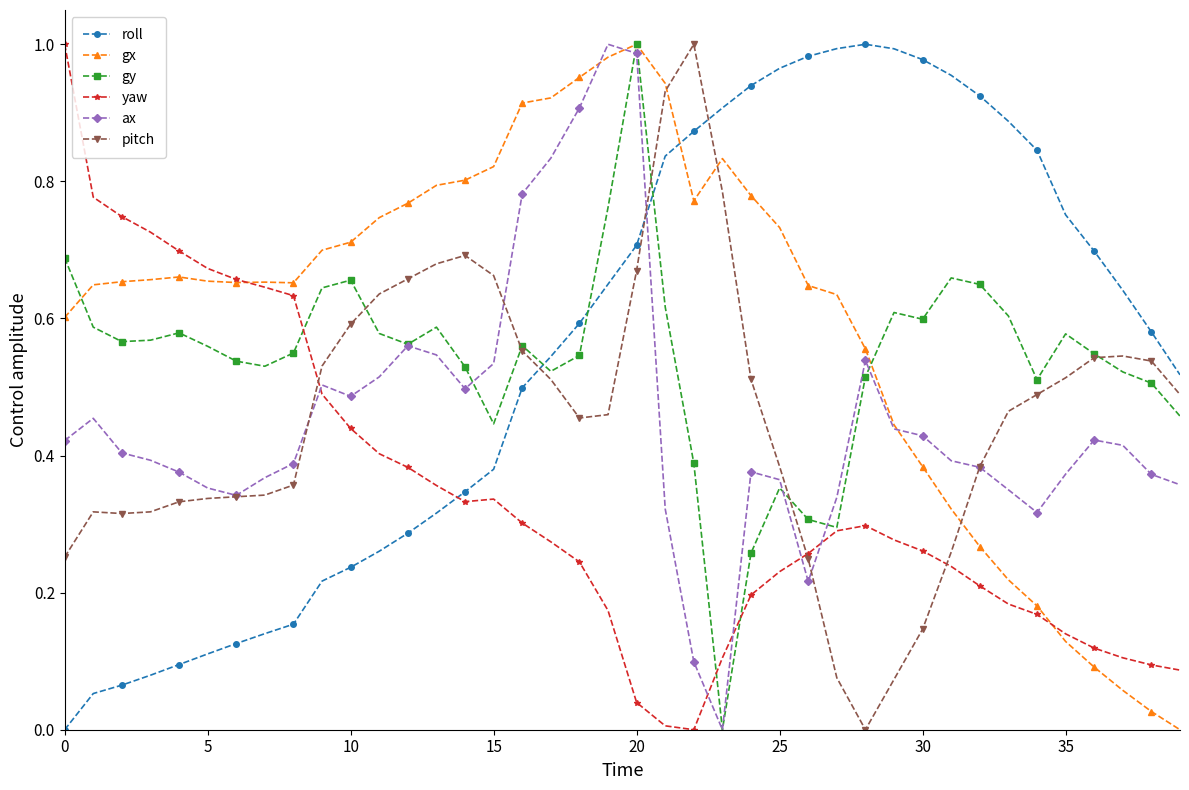

True or false: gx has more than 2 points higher than both neighbors.

True